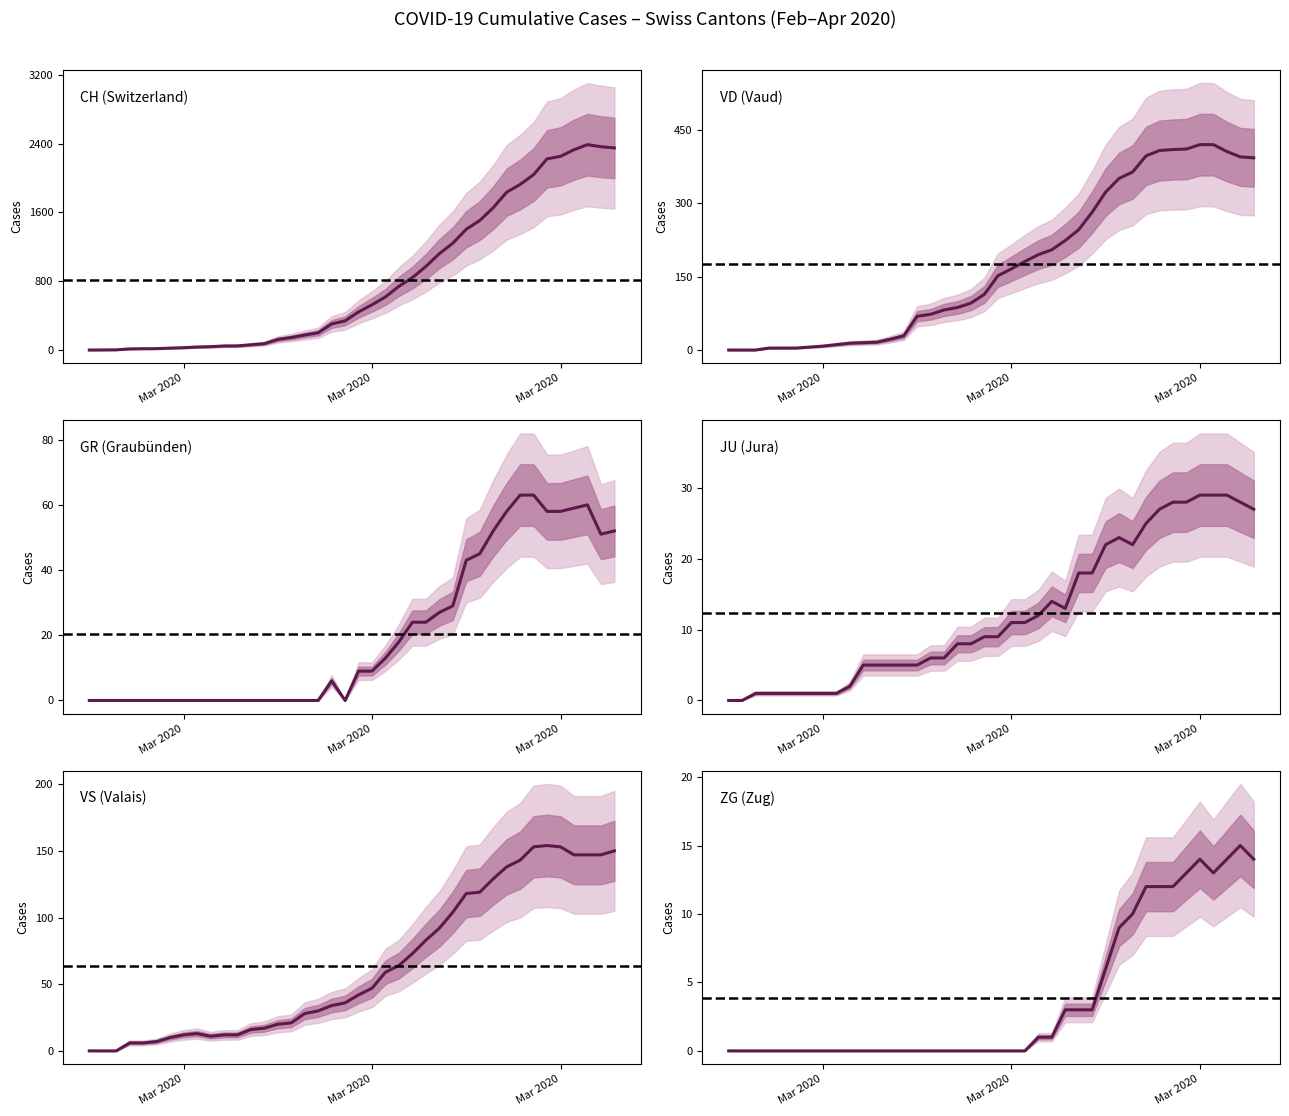

How many interior local valleys does the JU (Jura) series have?

2